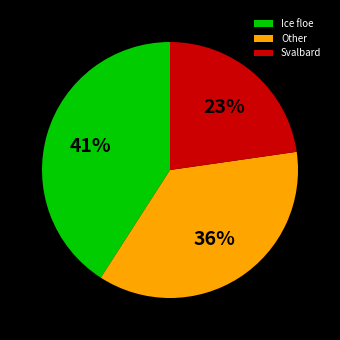

True or false: Svalbard accounts for 23% of the total.

True